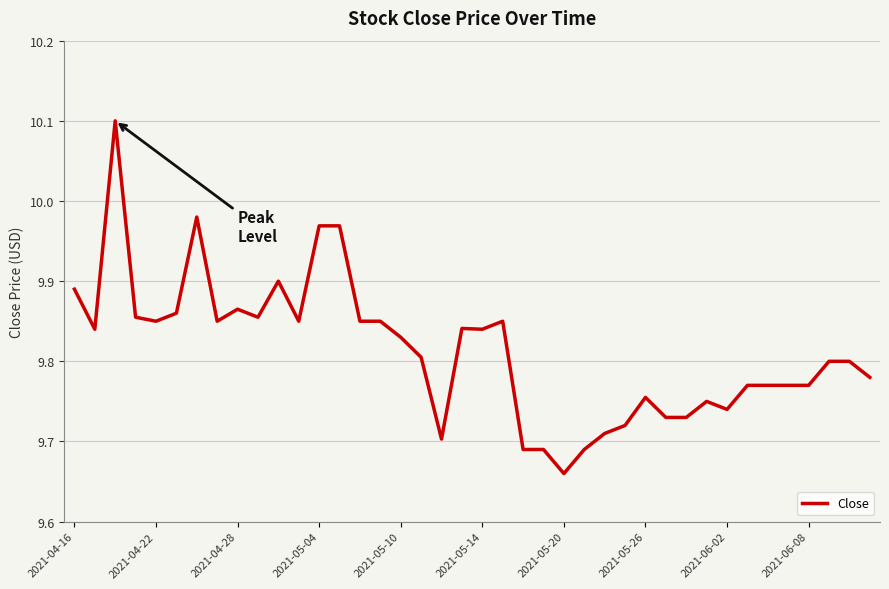

What is the greatest value displayed?

10.1